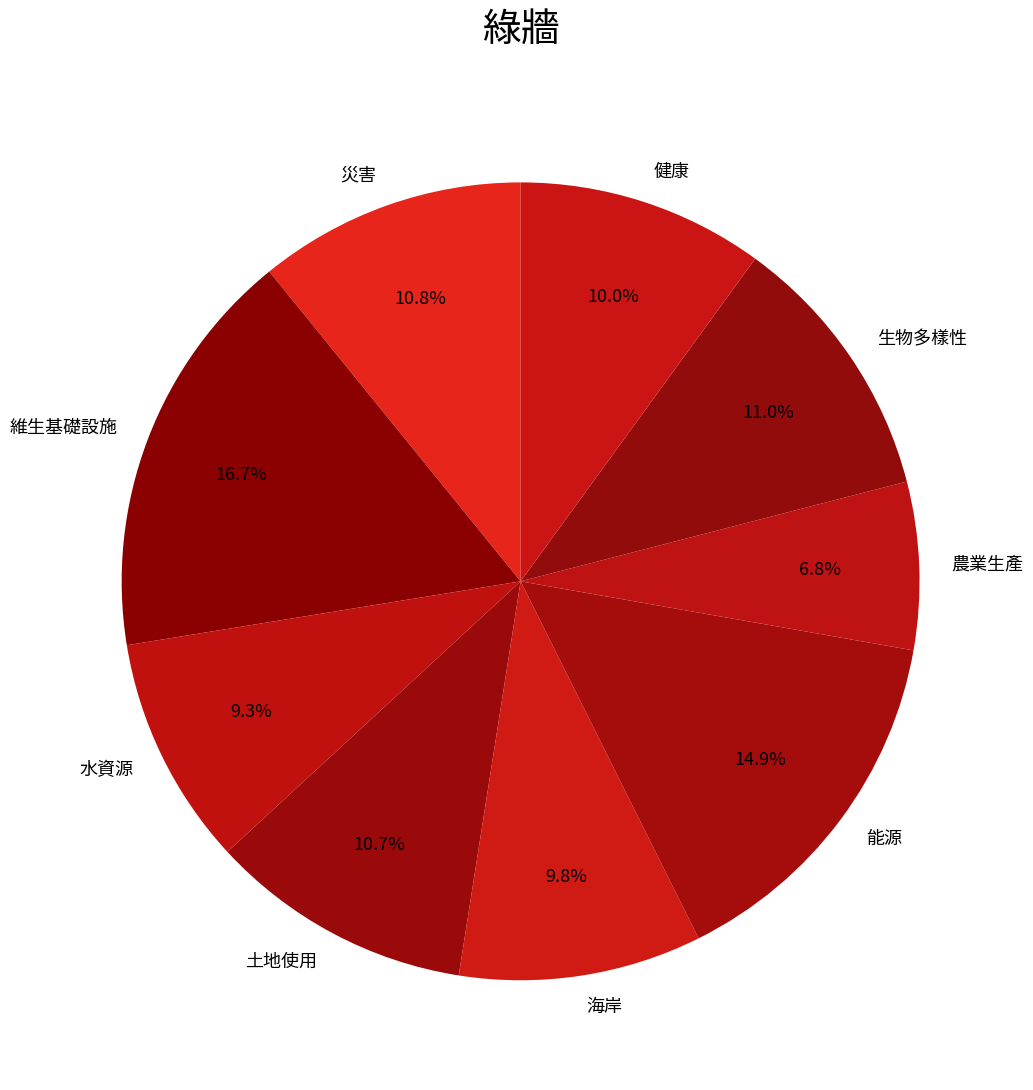

To the nearest percent, what portion does 土地使用 represent?

11%